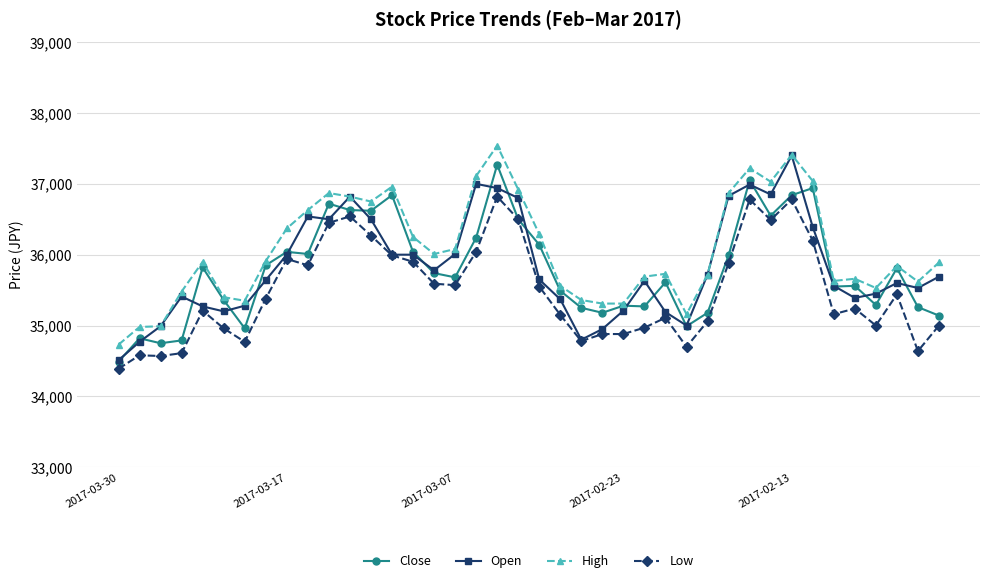

Which series has the largest total across all categories?

High